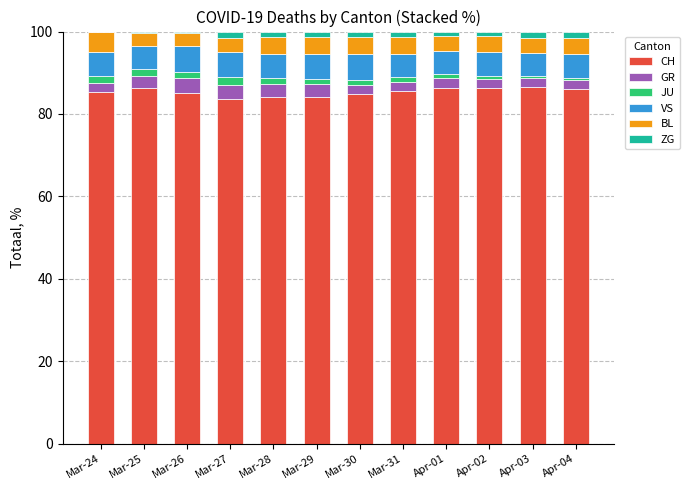

True or false: CH has a value of 116.1 at Apr-03.

False